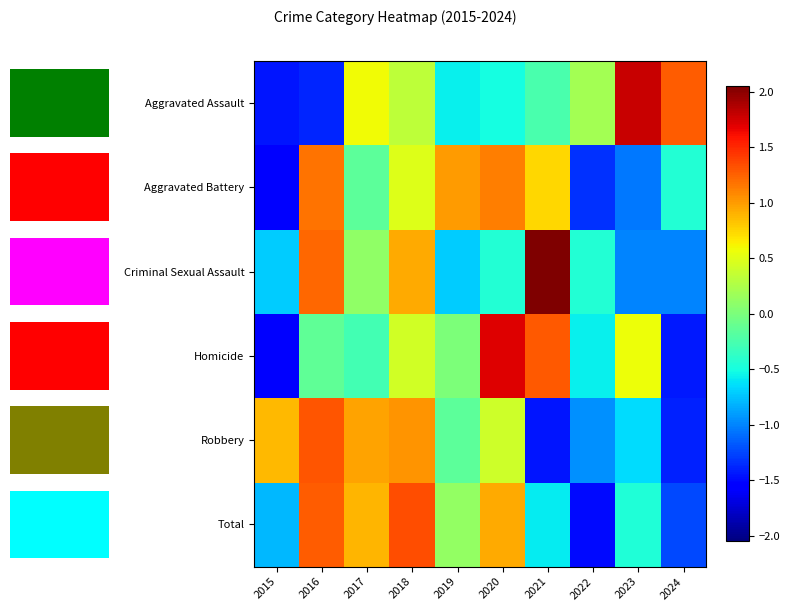

What is the difference between the second highest and minimum values in the Aggravated Assault series?

2.7